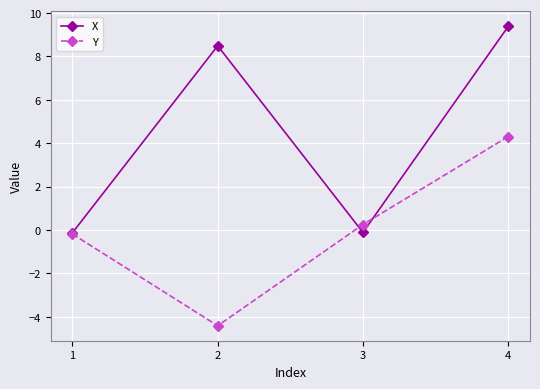

What is the sum of the Y values at 3 and 2?

-4.2